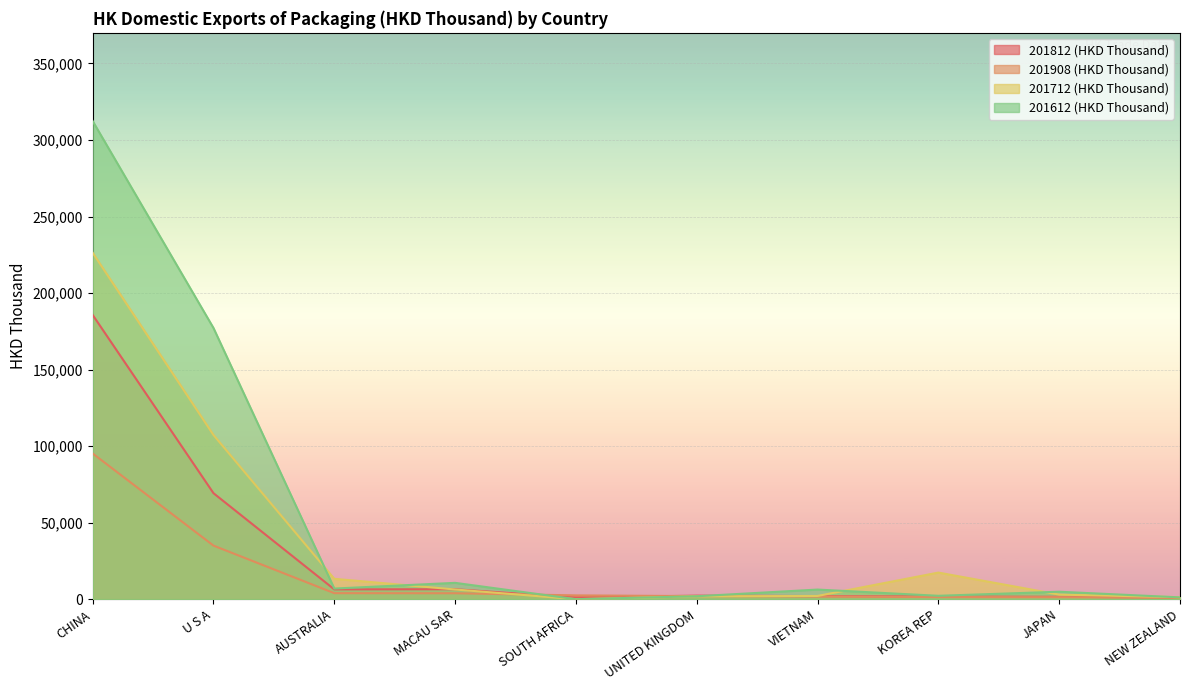

Which series has the largest total across all categories?

201612 (HKD Thousand)